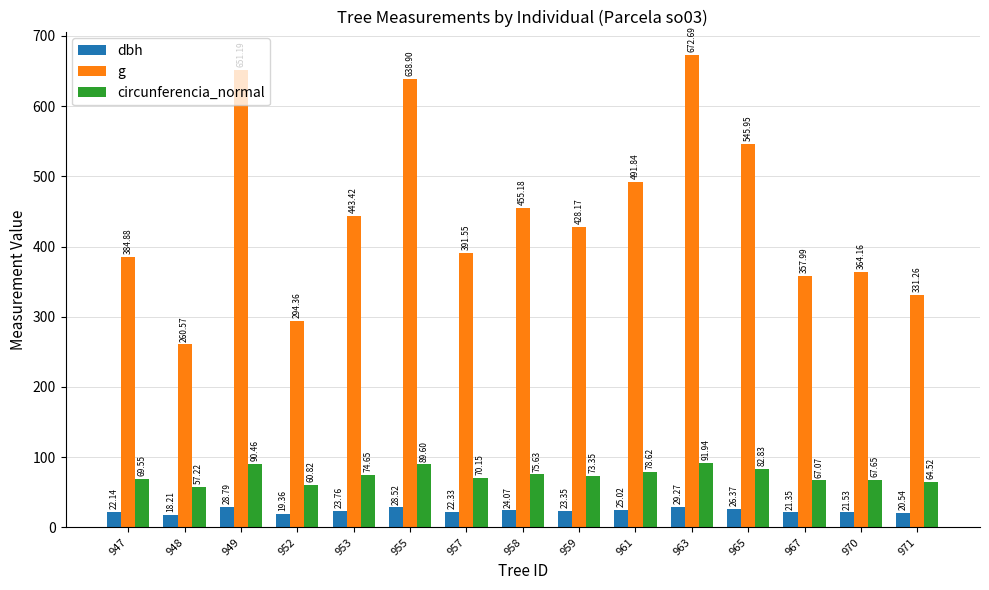

Between 961 and 971, which series saw the biggest shift?

g